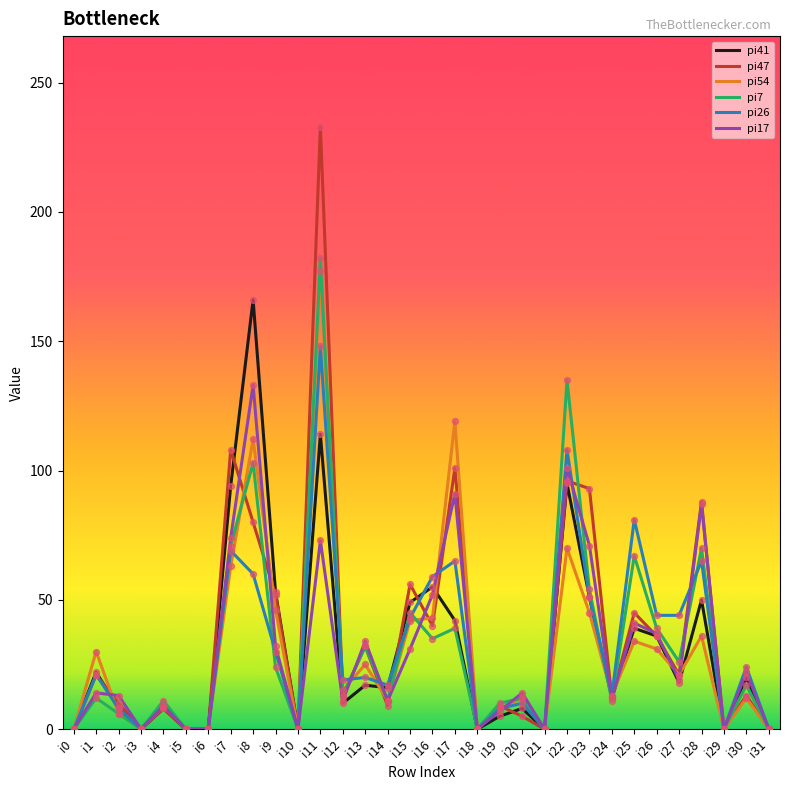

At which category is the sum across all series the highest?

i11